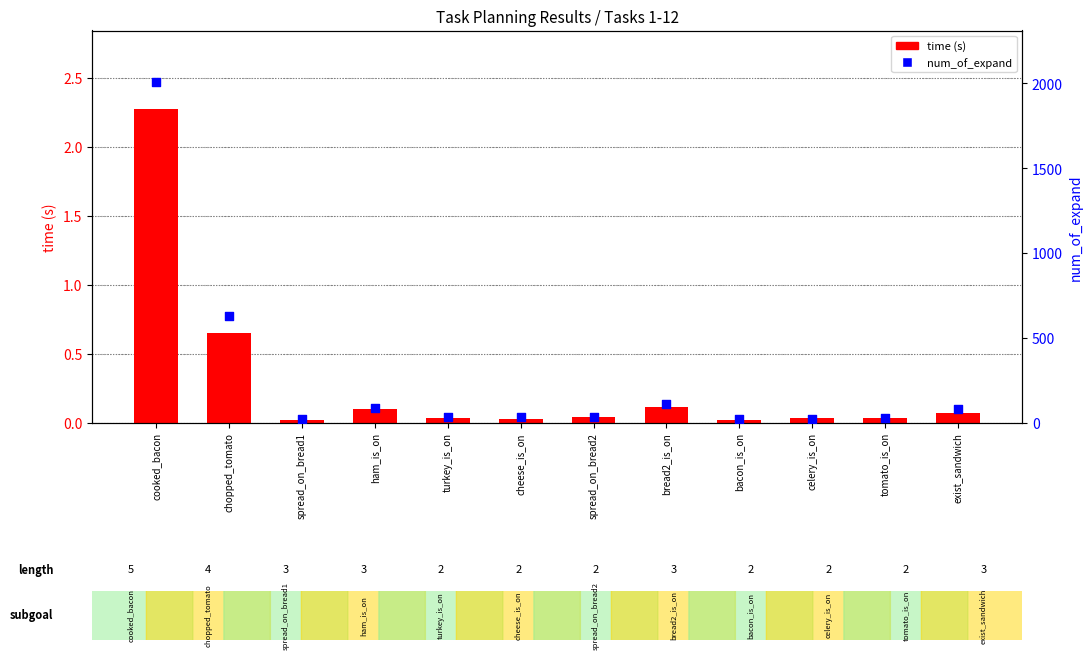

What is the total value across all series at bread2_is_on?

108.1